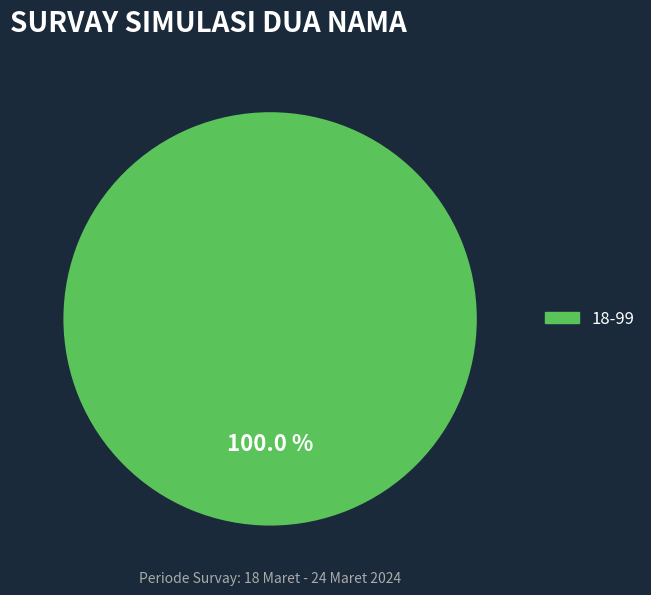

Does any single category account for the majority?

Yes